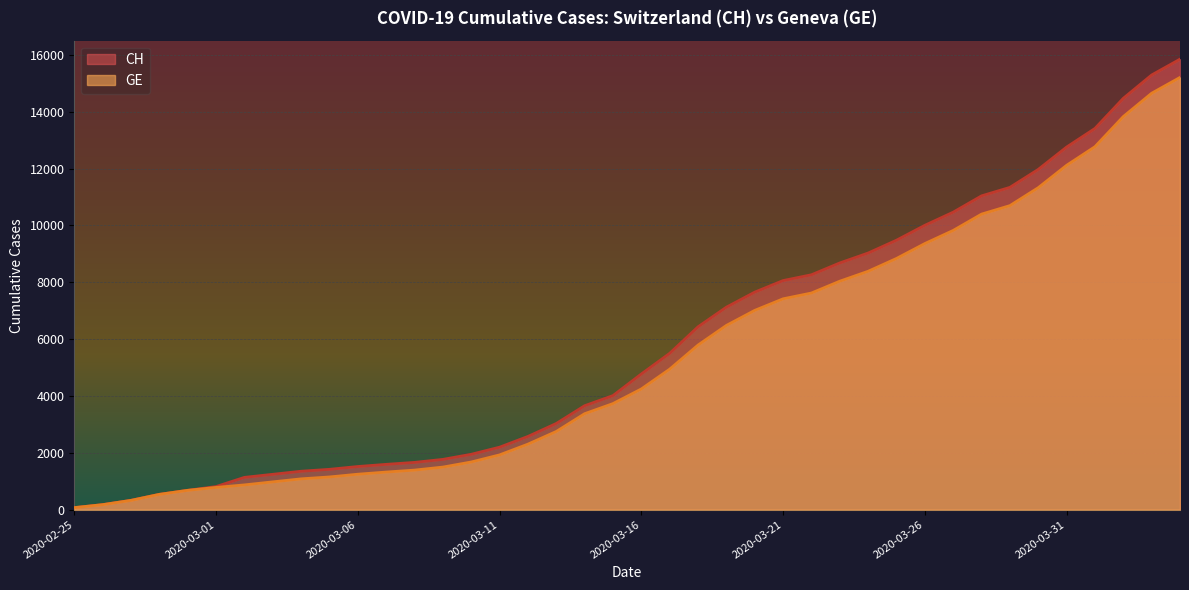

What is the label of the 24th point from the right?

2020-03-12